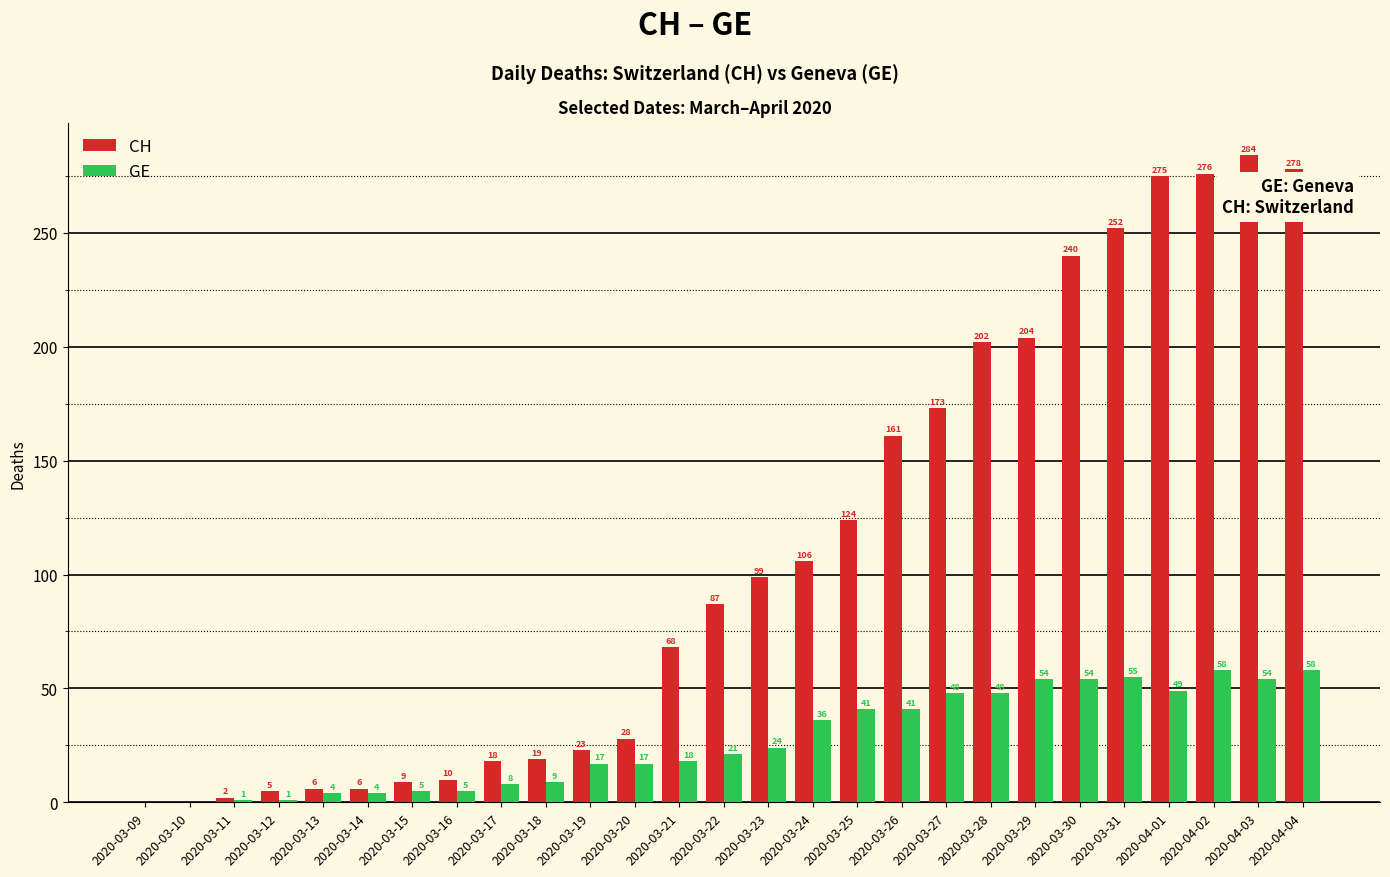

Count the number of data series in this chart.

2